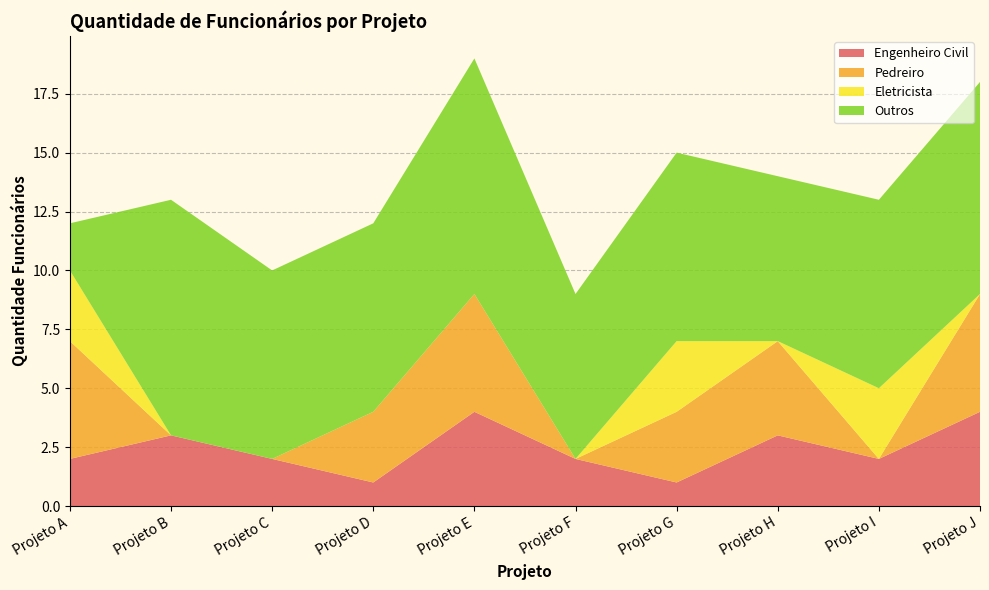

Reading left to right, transcribe all the data shown in this chart.

Engenheiro Civil: 2	3	2	1	4	2	1	3	2	4
Pedreiro: 5	0	0	3	5	0	3	4	0	5
Eletricista: 3	0	0	0	0	0	3	0	3	0
Outros: 2	10	8	8	10	7	8	7	8	9